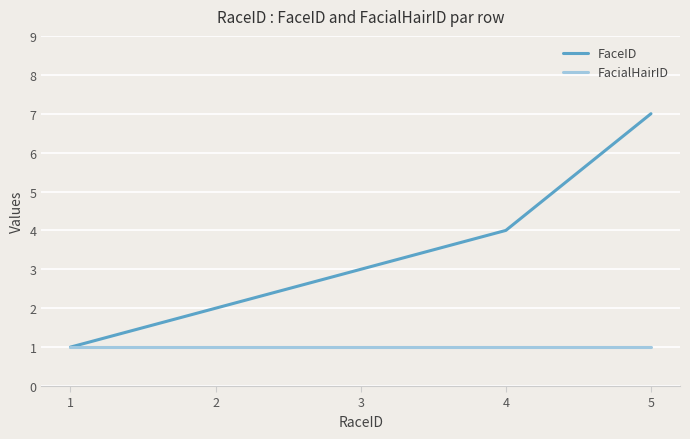

List the series in order of their peak value, highest first.

FaceID, FacialHairID